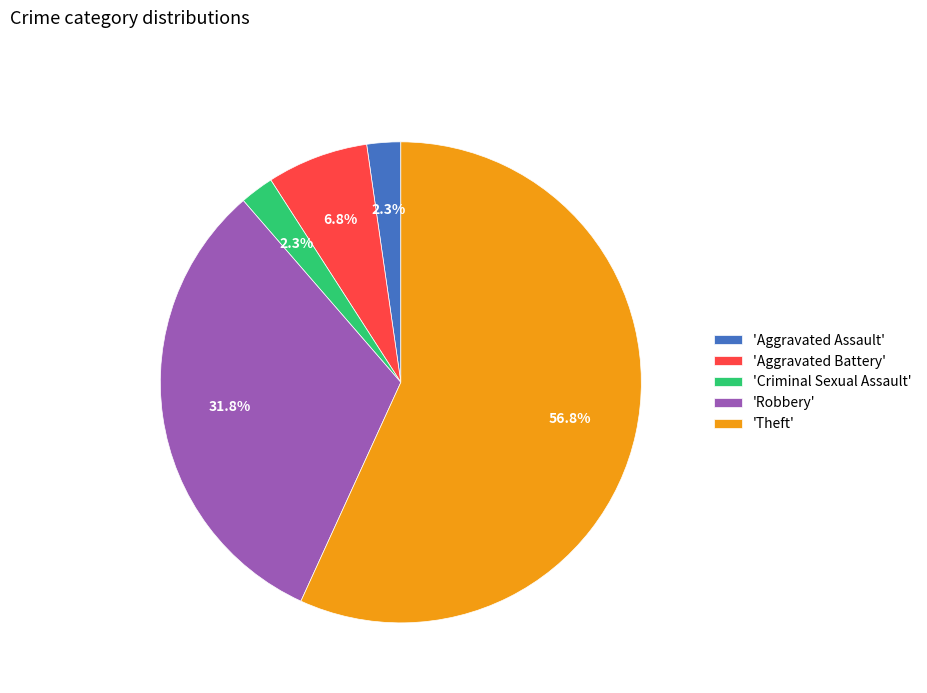

Approximately how many times larger is the value at 'Aggravated Assault' compared to 'Aggravated Battery'?

0.3